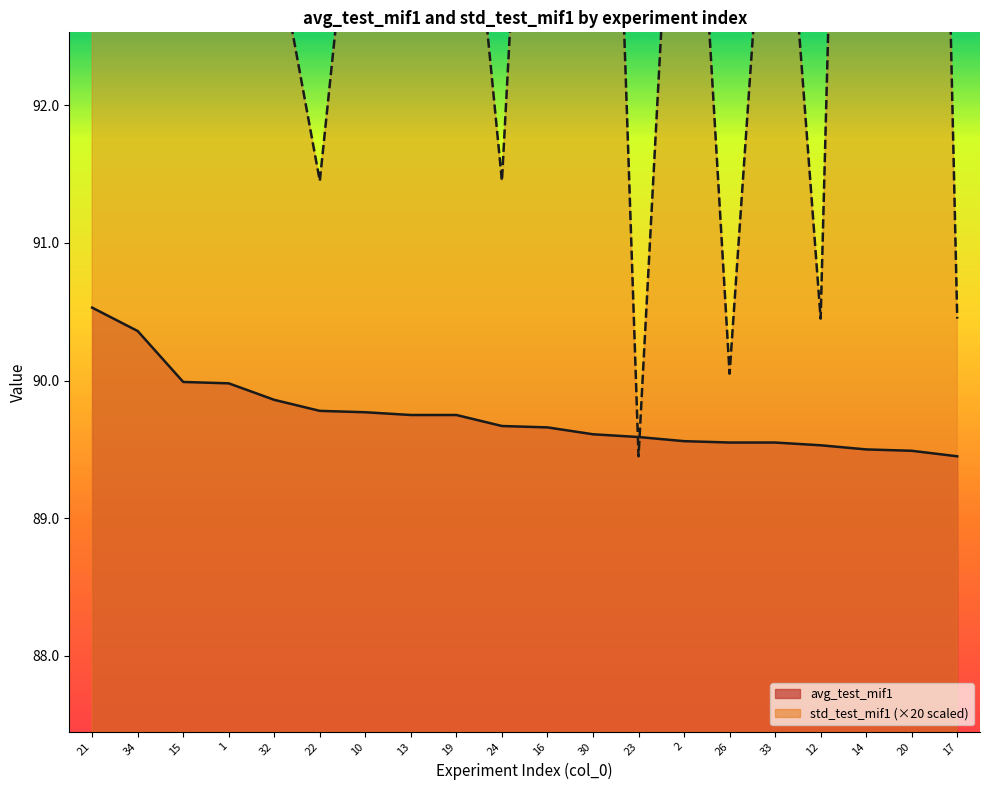

True or false: avg_test_mif1 and std_test_mif1 cross at least once.

True